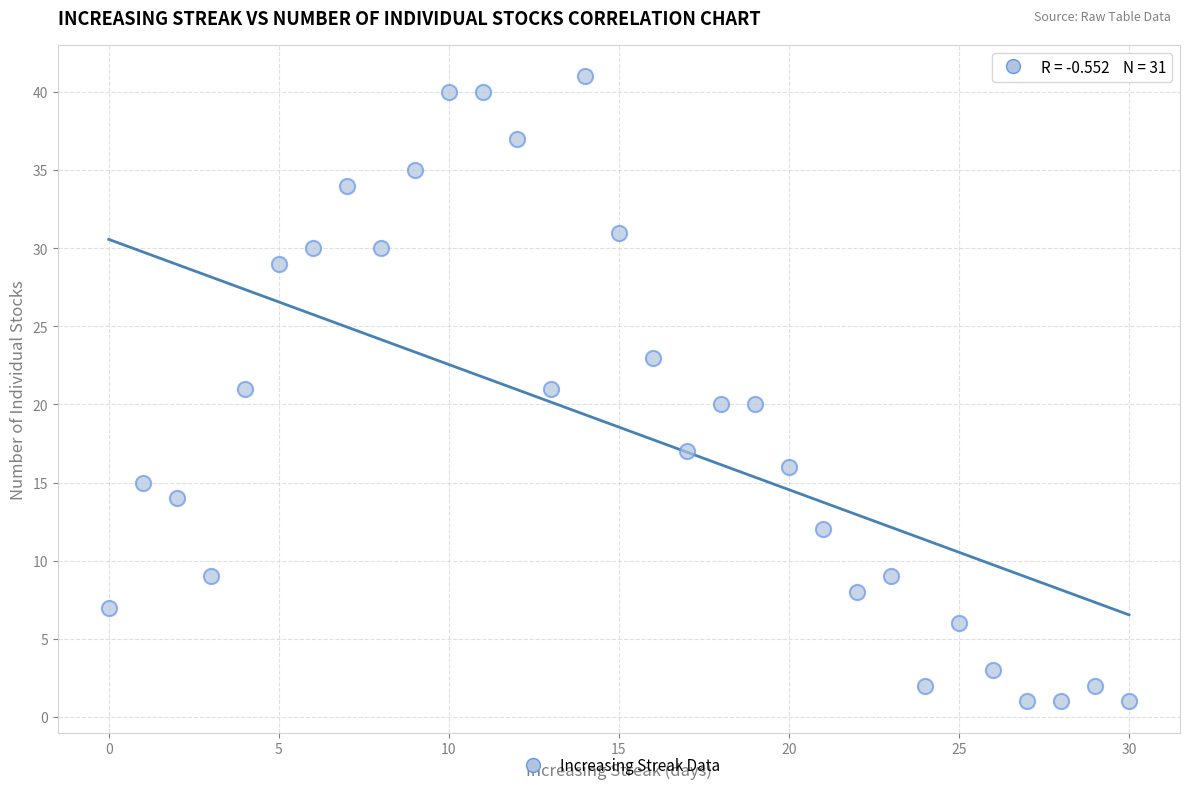

What is the range of Y values (max minus min)?

40